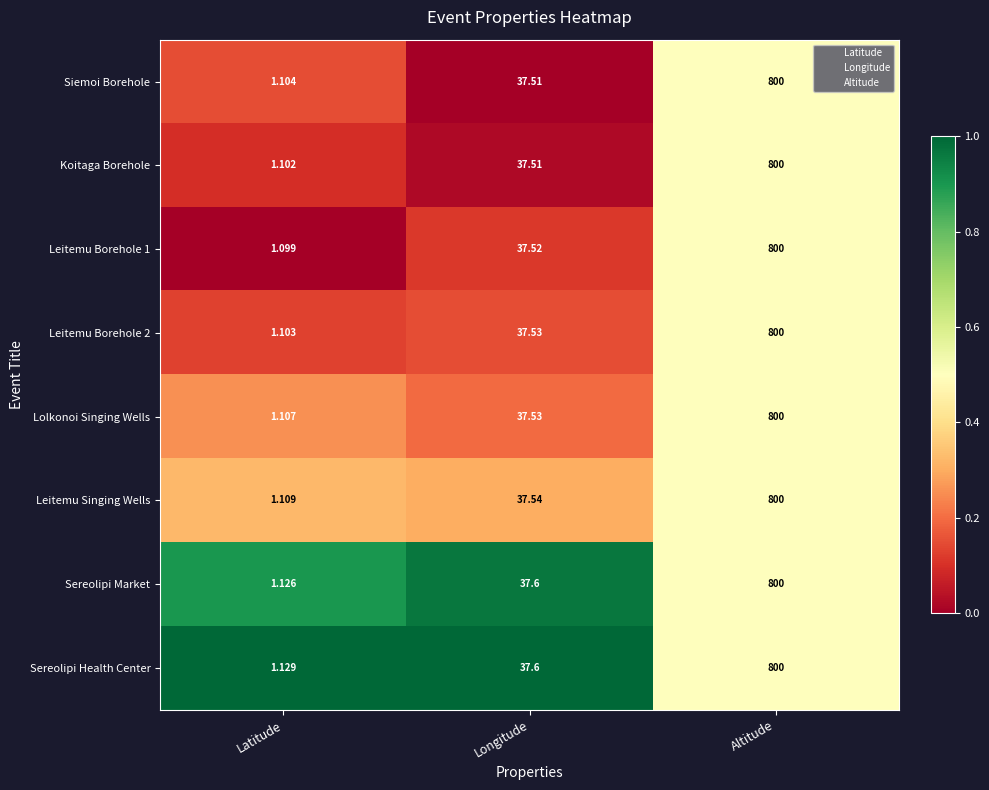

Is the value of Sereolipi Market at Altitude greater than the value of Sereolipi Health Center at Longitude?

Yes